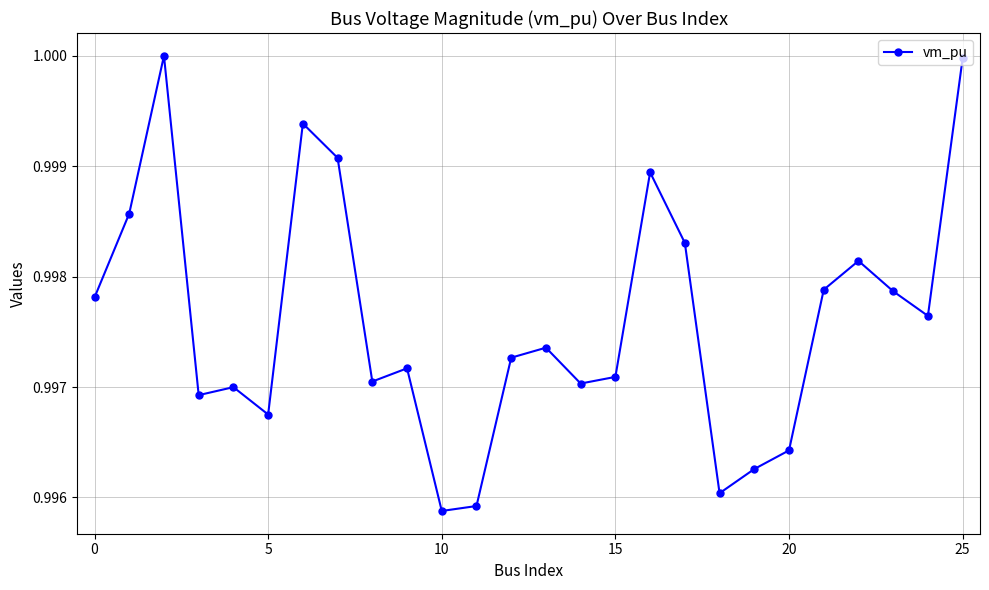

True or false: there are more than 1 points higher than both neighbors.

True